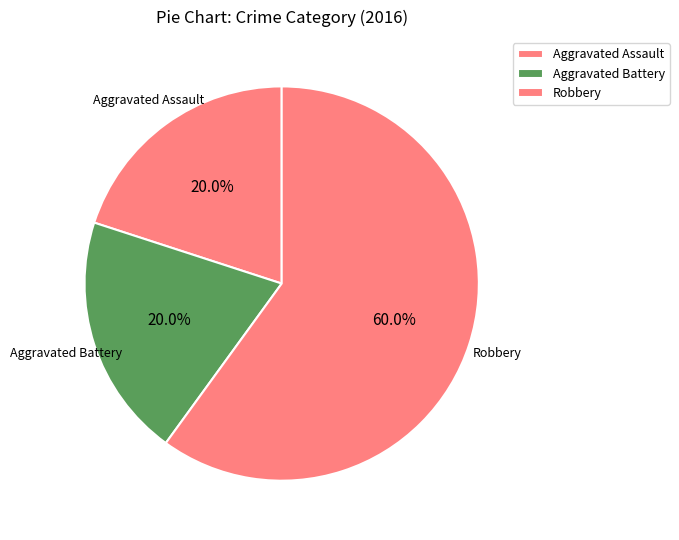

Does Aggravated Assault account for over 50% of the chart?

No